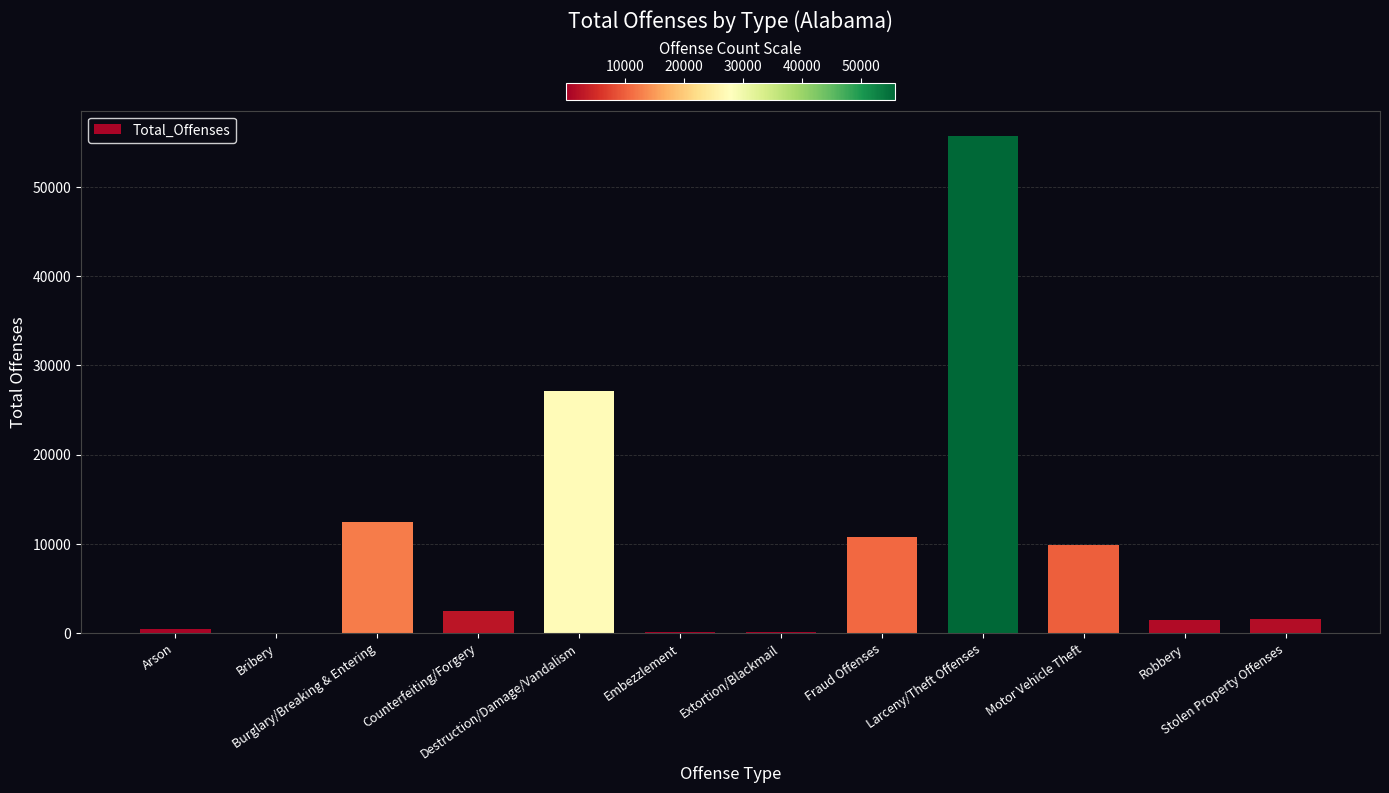

What is the greatest value displayed?

55804